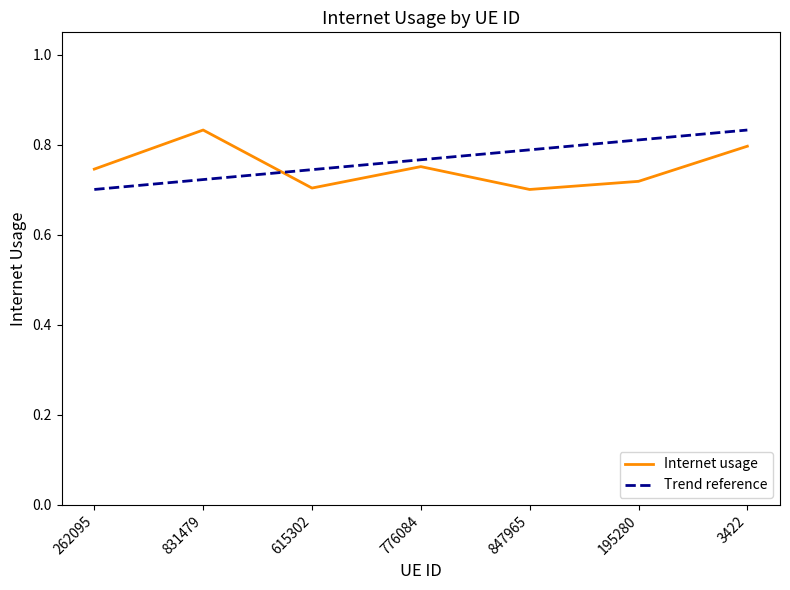

True or false: Trend reference has more than 2 points higher than both neighbors.

False